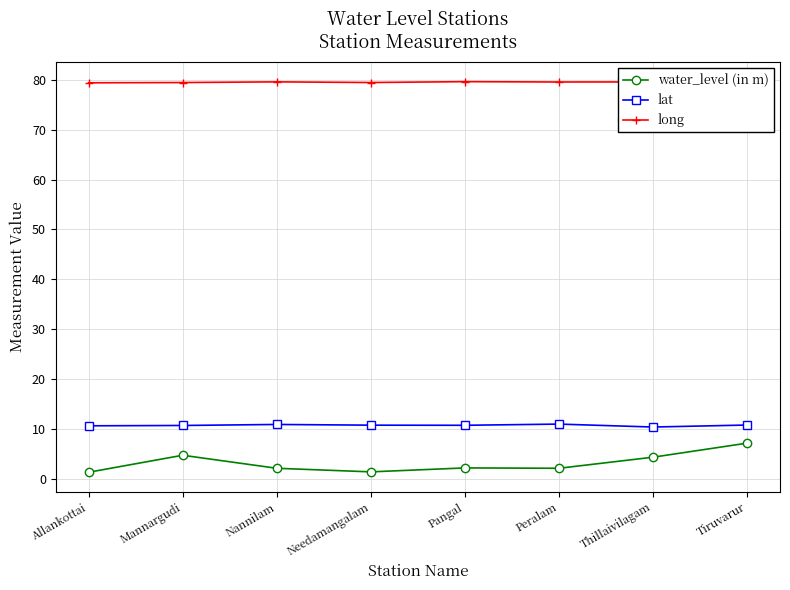

The lat series shows 5.2 at Needamangalam. True or false?

False